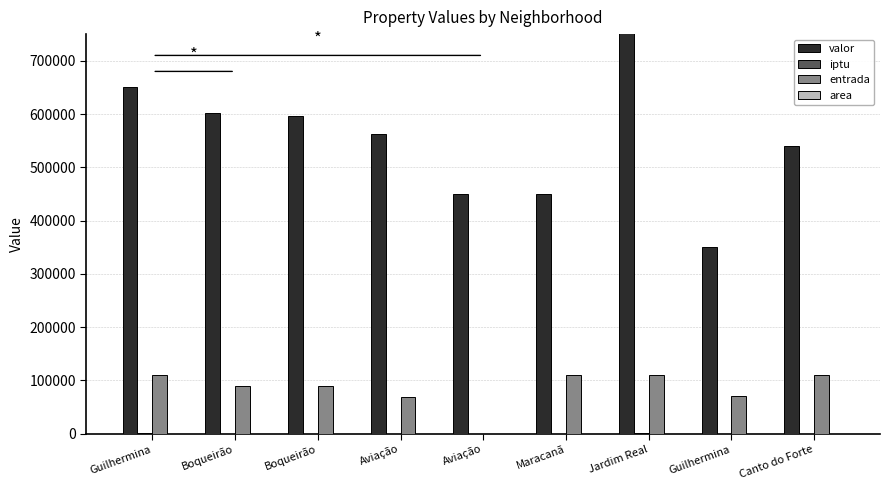

How many bars are there in total?

36